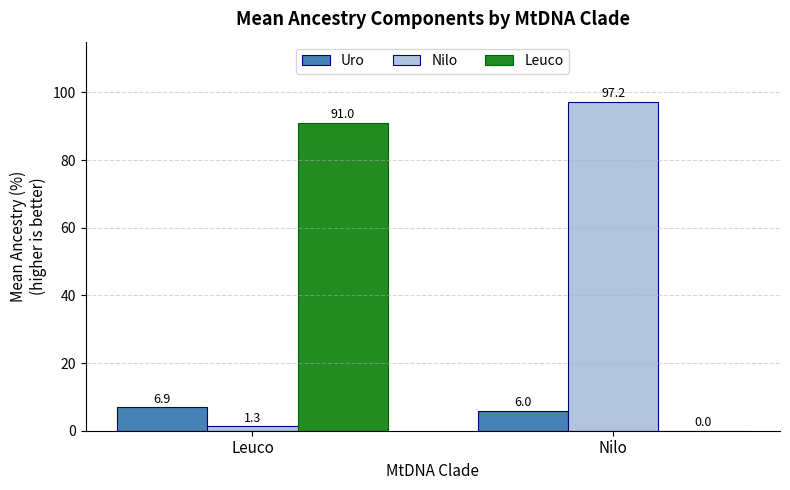

The value of Leuco at Nilo is -56.2. True or false?

False